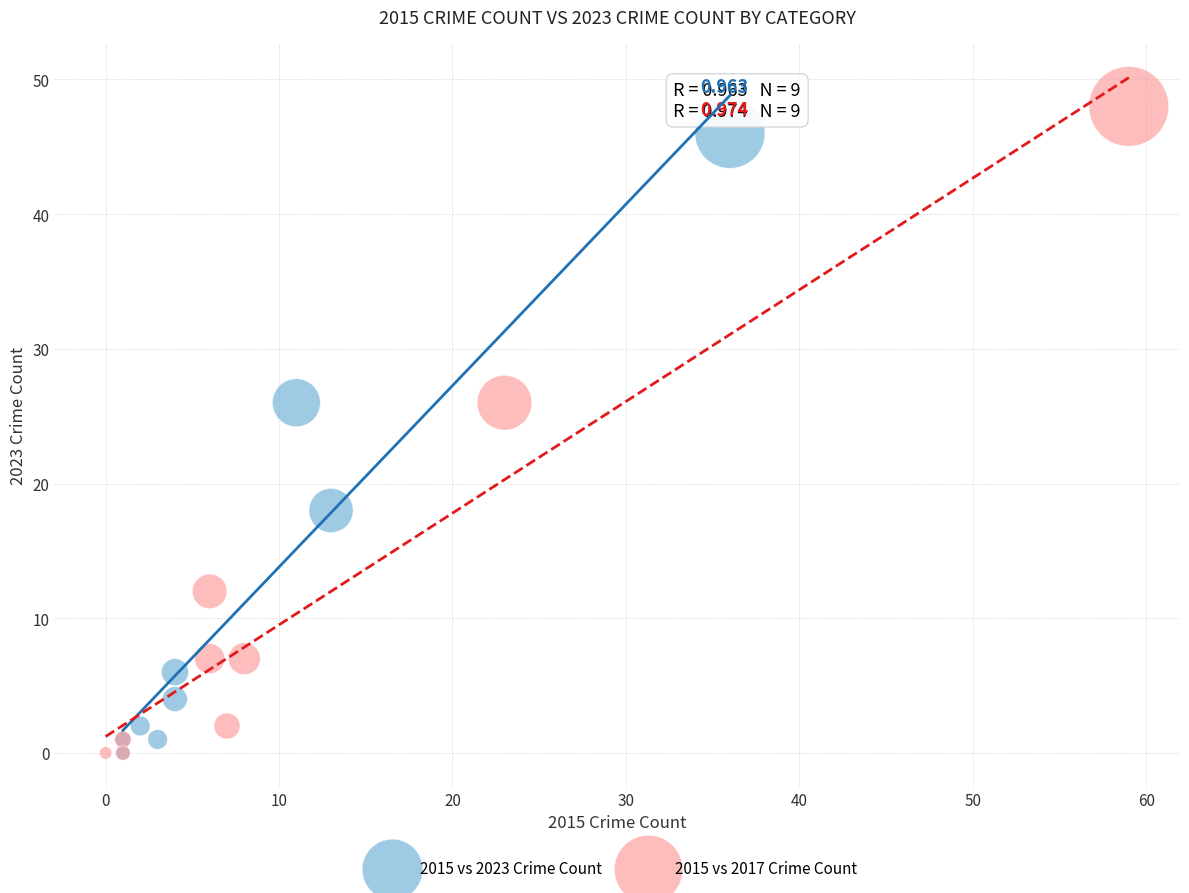

What are all the series names shown in the legend?

2015 vs 2023 Crime Count, 2015 vs 2017 Crime Count